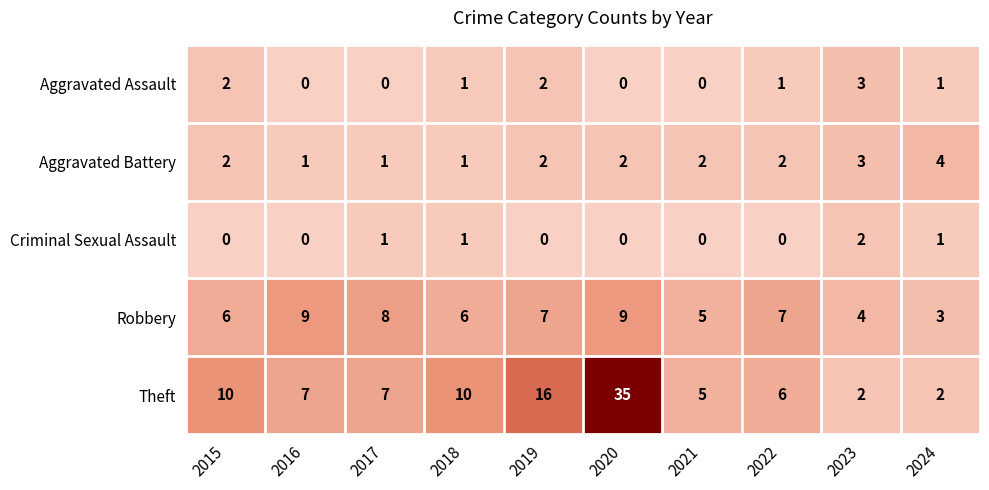

The value of Robbery at 2017 is 8. True or false?

True